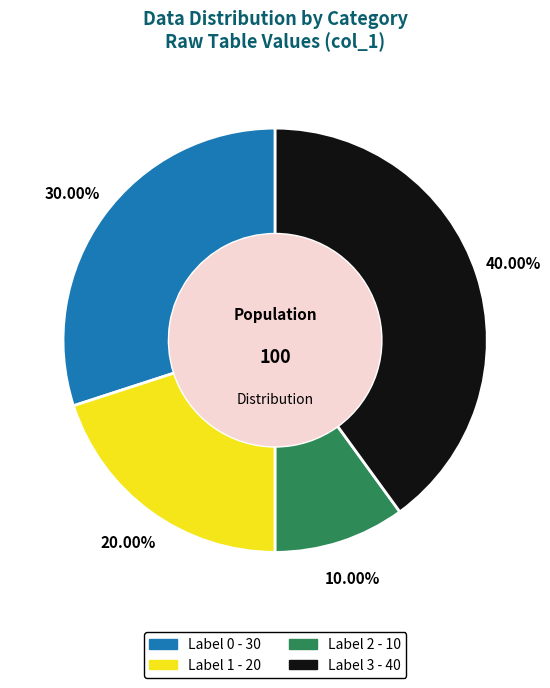

Is there a majority slice in this chart?

No